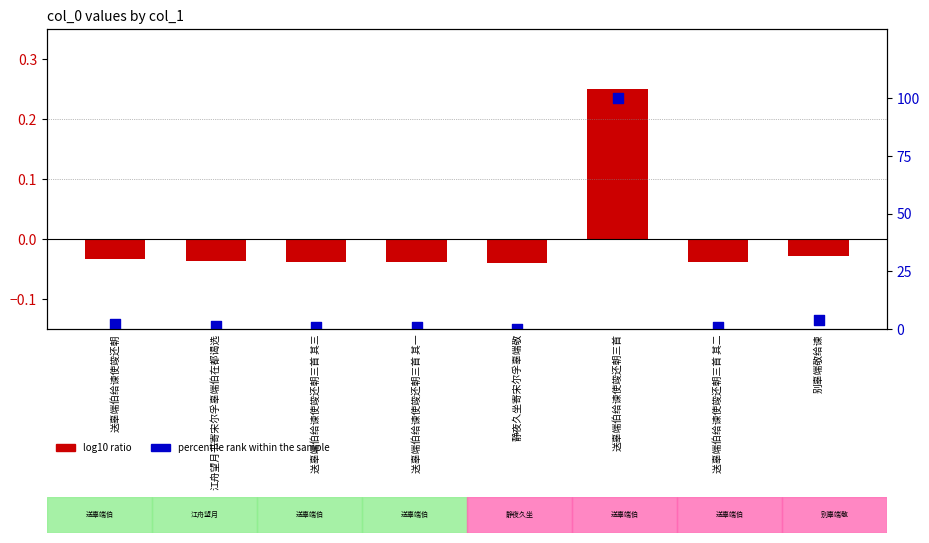

At how many categories does at least one series exceed 0?

7